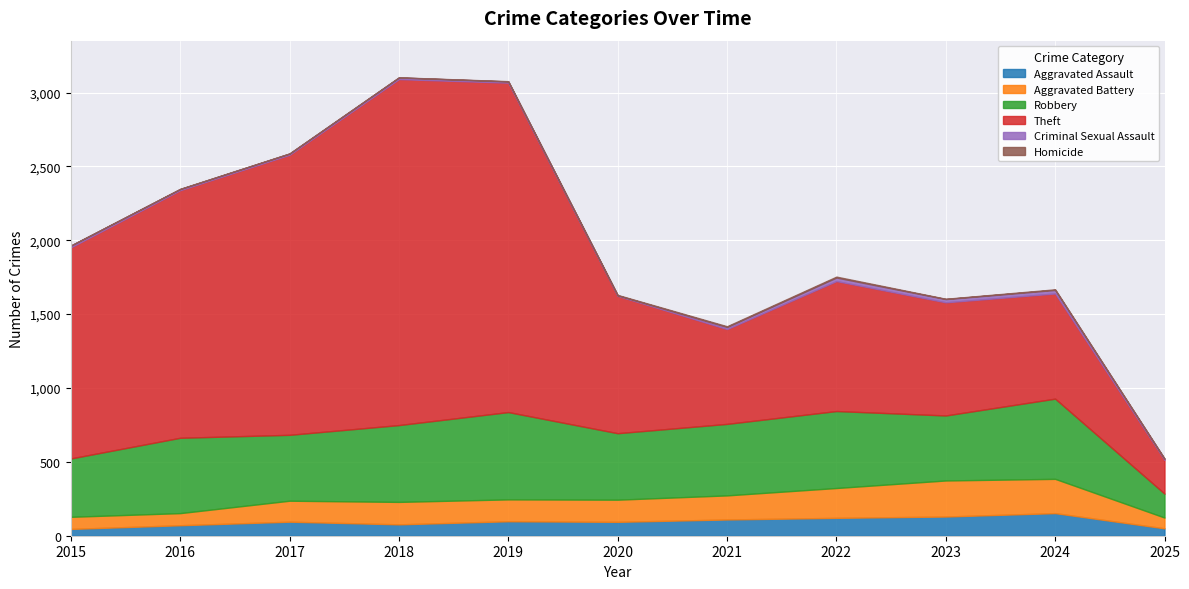

What is the average value of the Criminal Sexual Assault series?

13